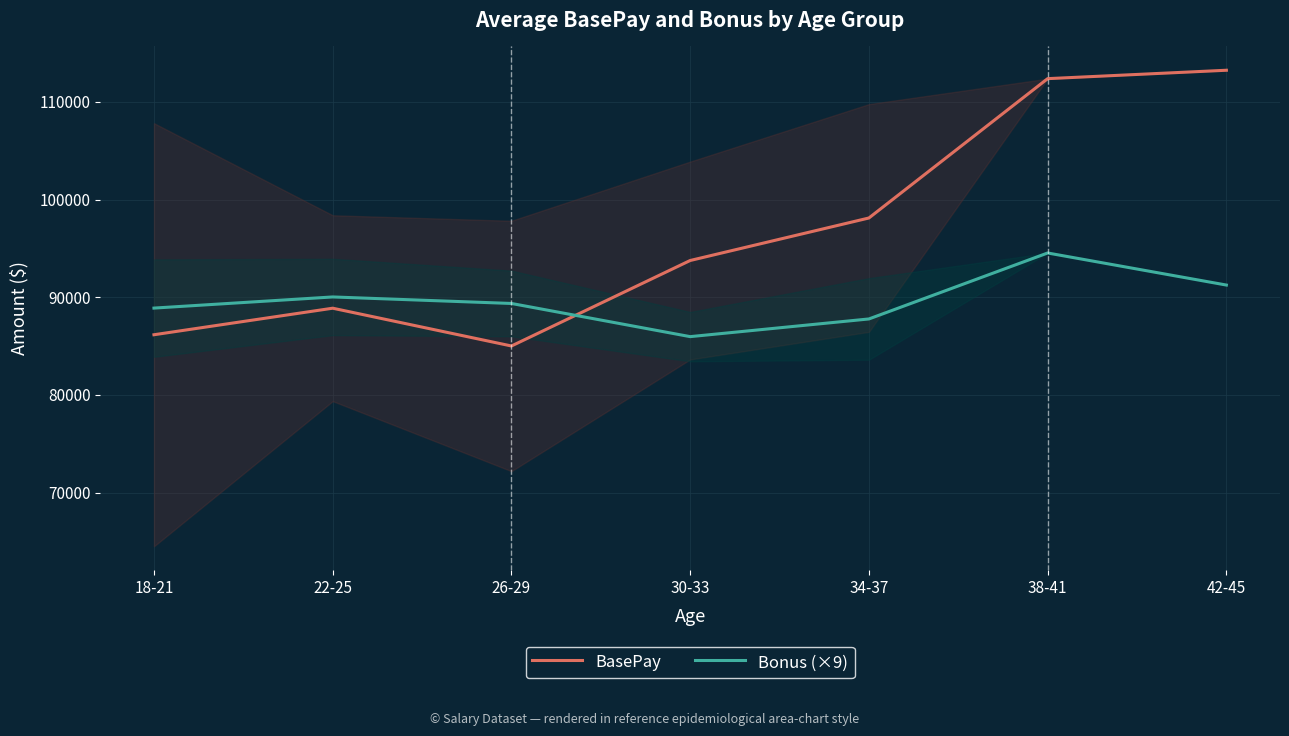

The BasePay series shows 154117.2 at 34-37. True or false?

False